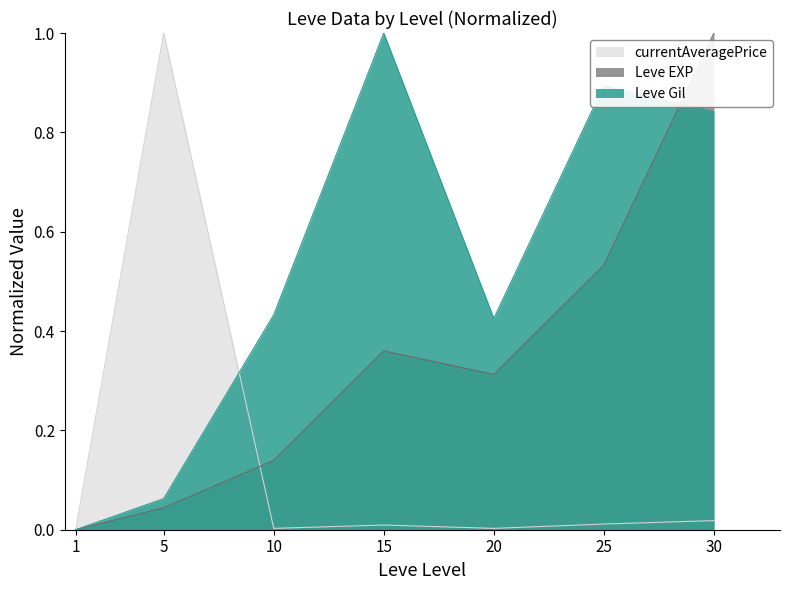

What is the difference between the second highest and minimum values in the Leve Gil series?

0.9